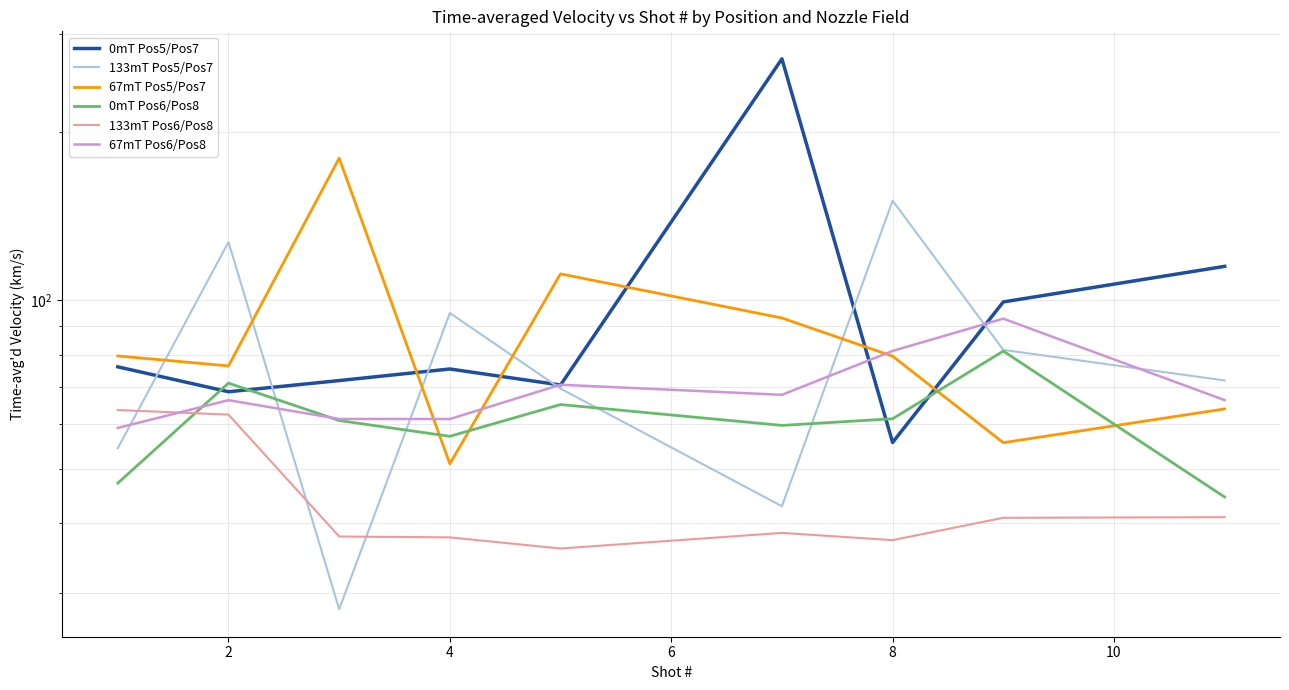

In 67mT Pos6/Pos8, how many points are lower than both neighbors (excluding endpoints)?

2